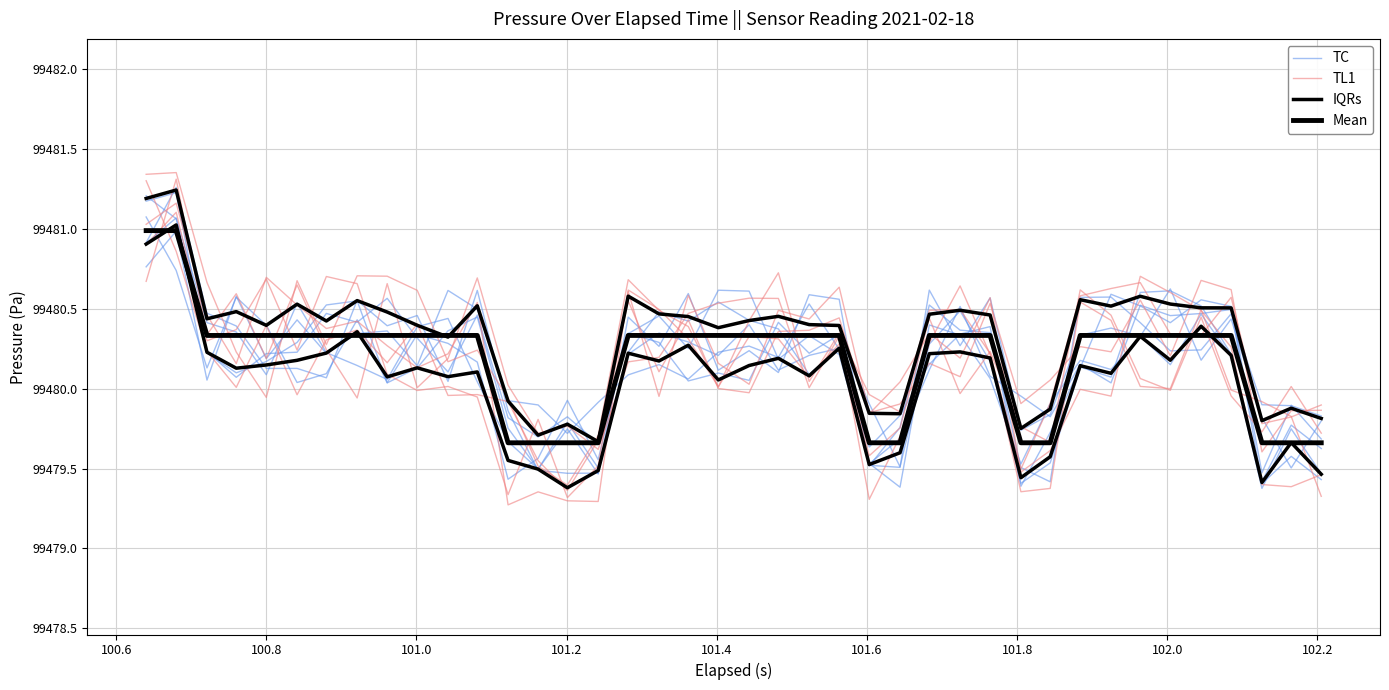

Rank the series by their maximum value, from lowest to highest.

Mean, IQRs, TC, TL1